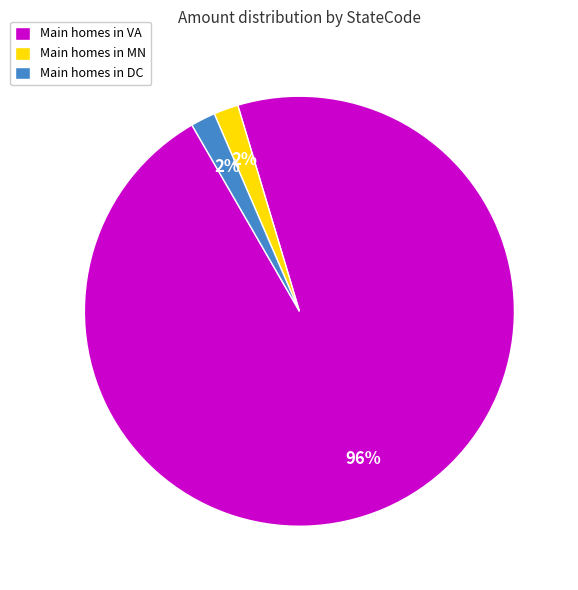

What is the largest slice in the pie chart?

Main homes in VA